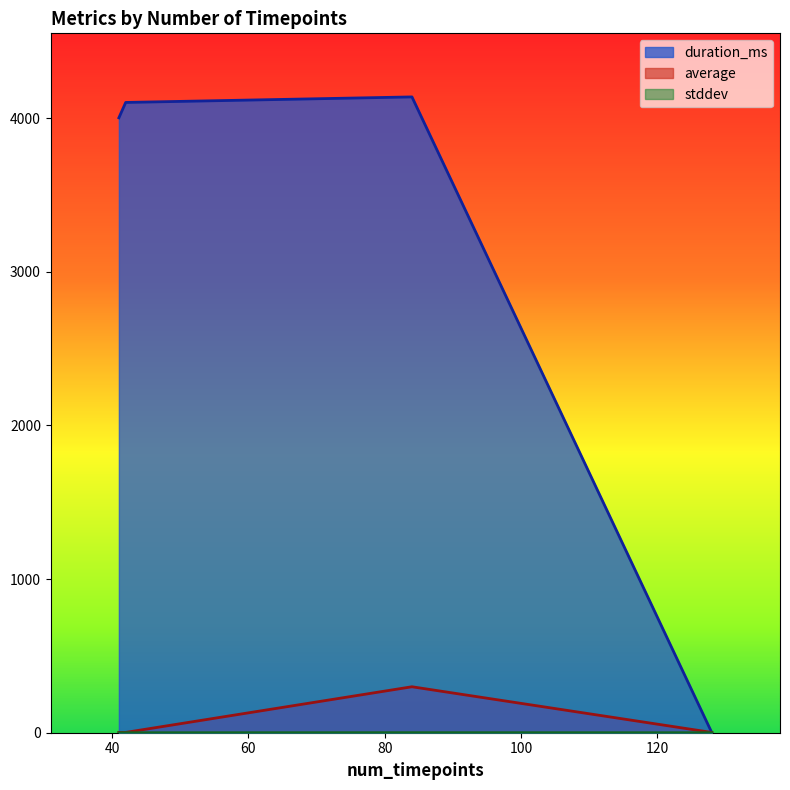

What is the maximum value for duration_ms?

4138.0